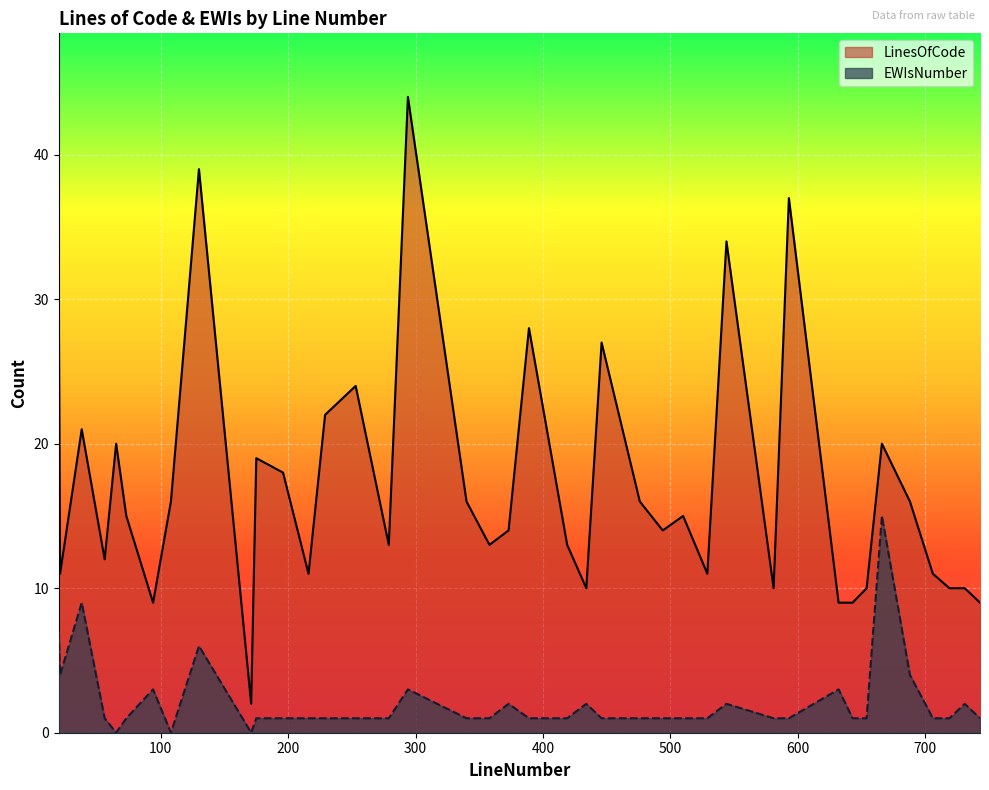

The value of LinesOfCode at 38 is 27. True or false?

False